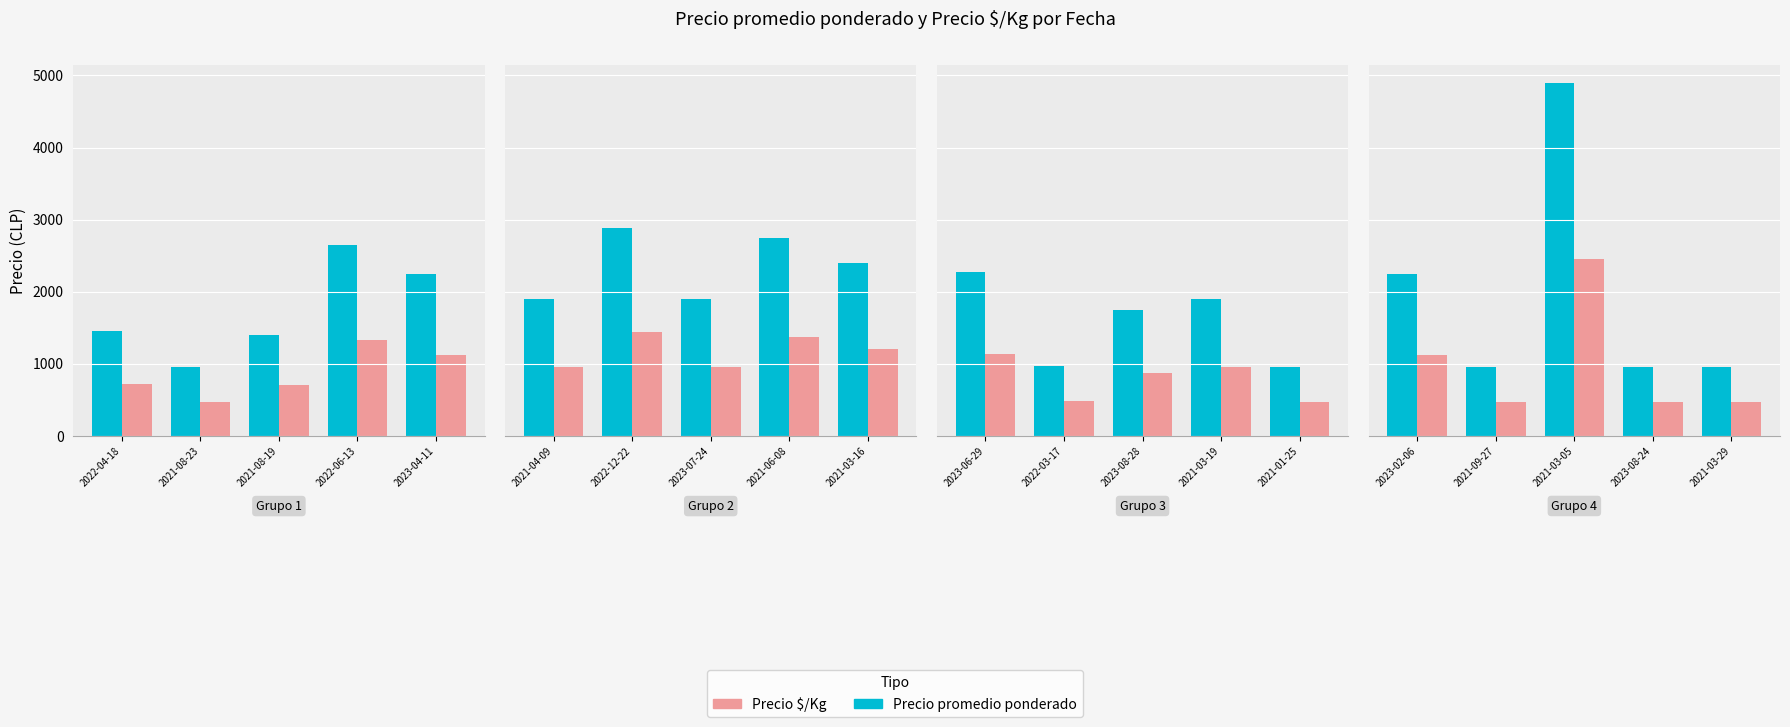

What position from the left is 2023-08-24?

4